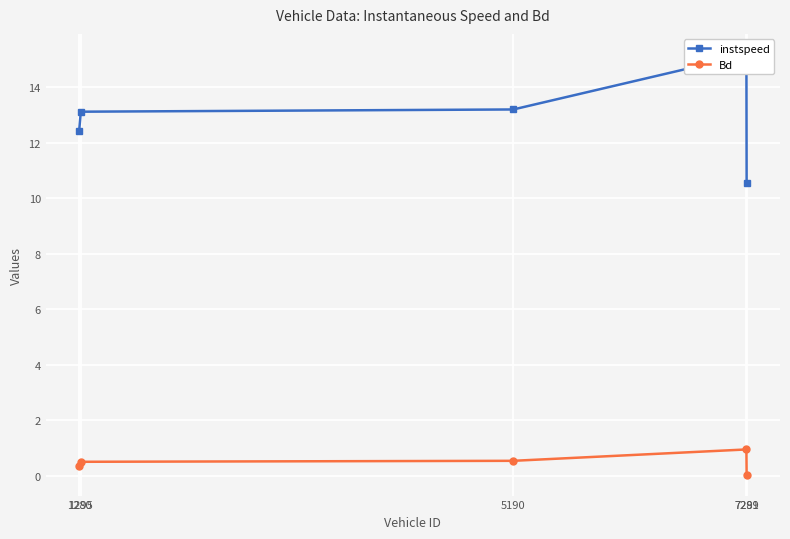

Where is the first local maximum for instspeed?

7289